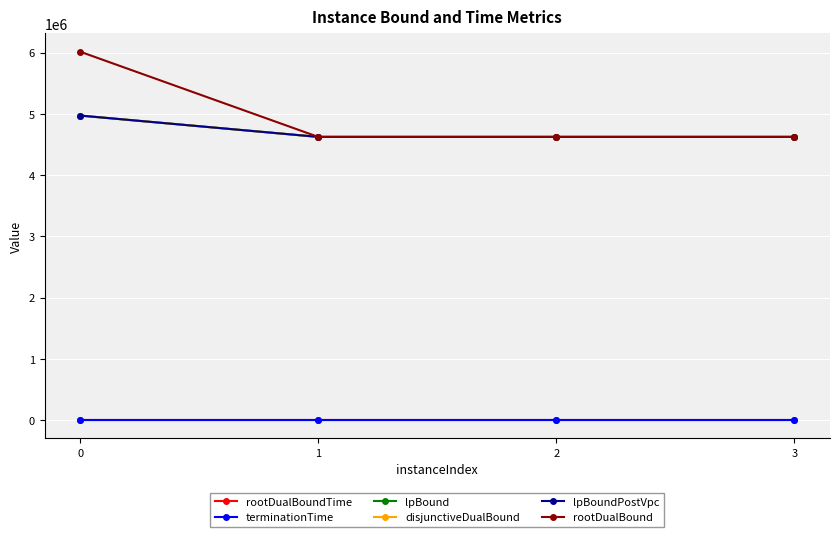

What is the maximum value for rootDualBound?

6013388.0